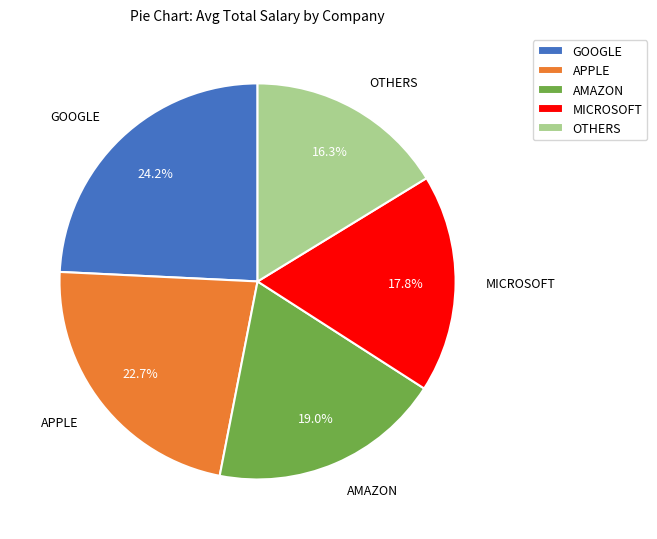

How many segments does this pie chart have?

5